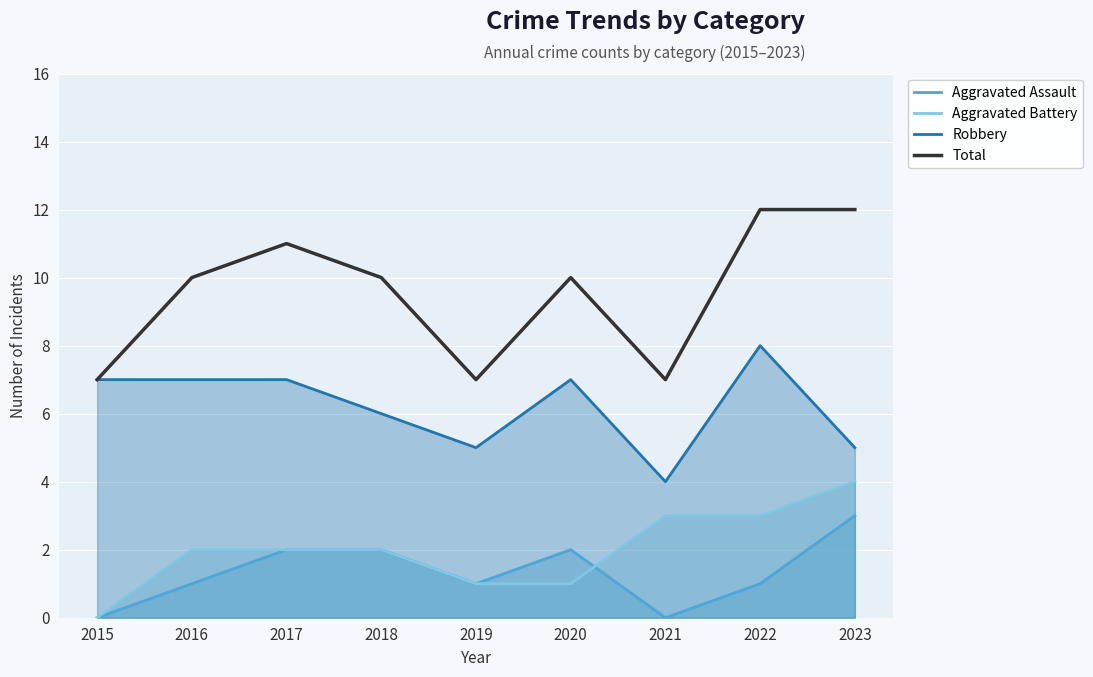

How many lines are shown in the chart?

4